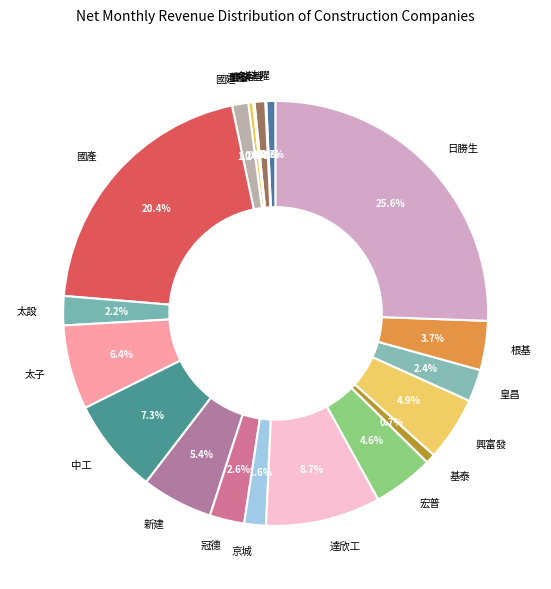

What percentage is NOT represented by 宏普?

95.4%